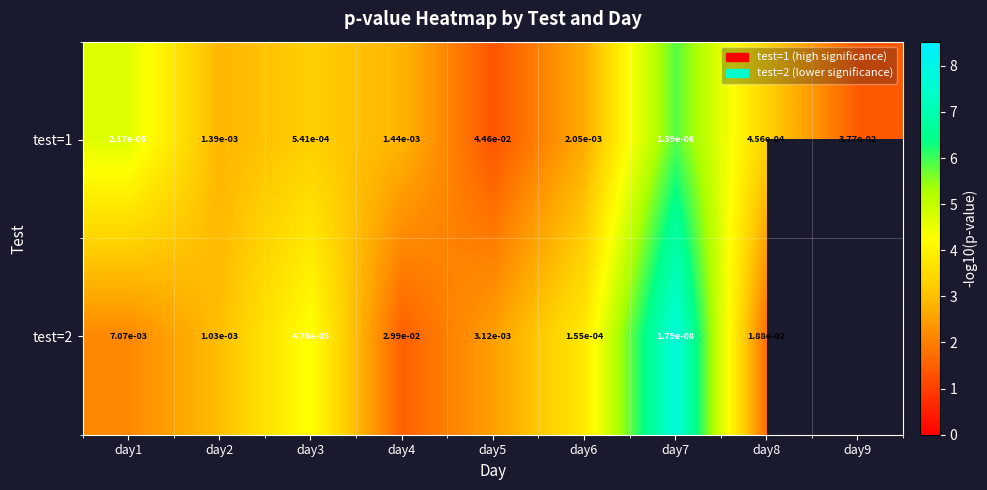

Is the value of test=2 at day6 greater than the value of test=1 at day7?

Yes